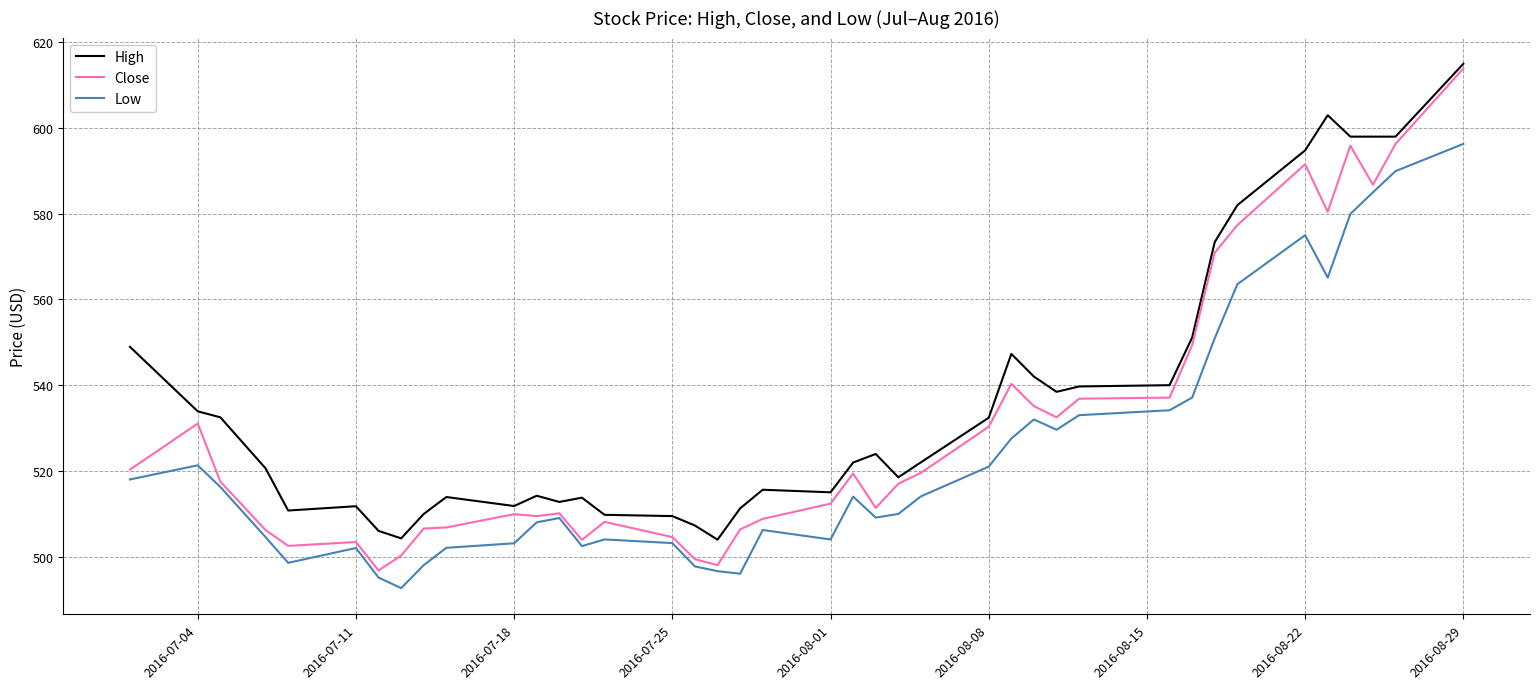

List the series in order of their overall mean, highest first.

High, Close, Low